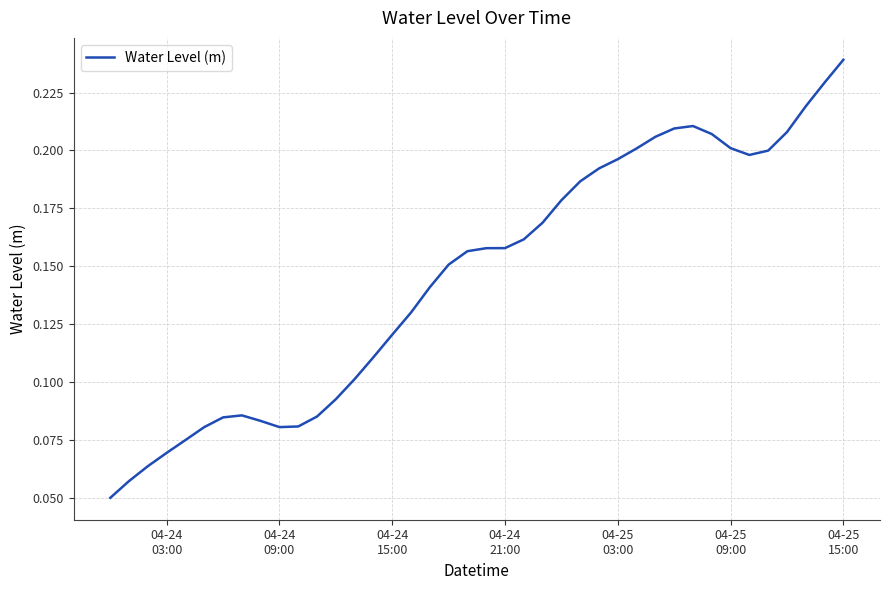

How many lines are shown in the chart?

1